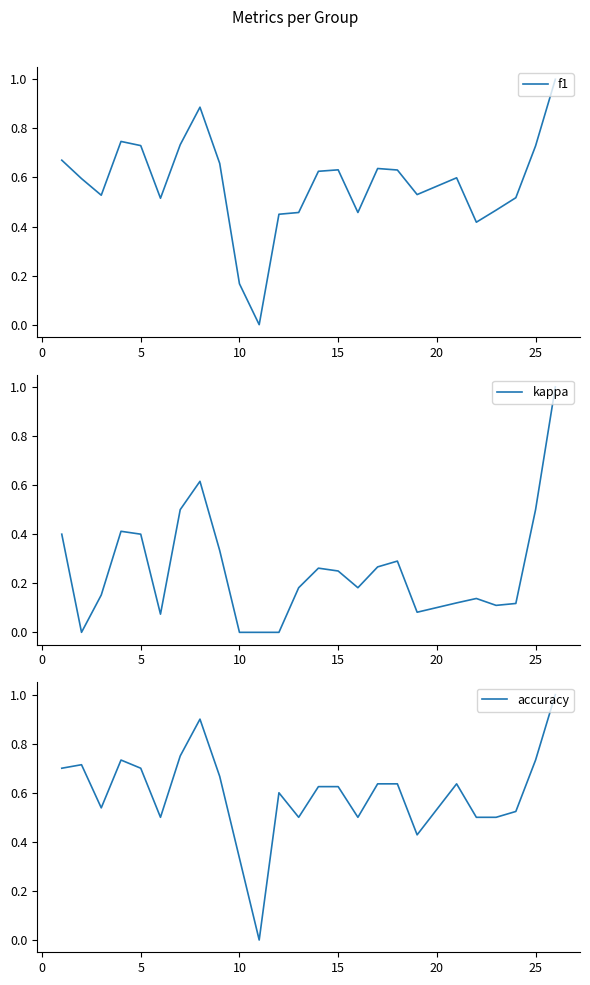

What is the difference between the maximum and minimum values in the f1 series?

1.0